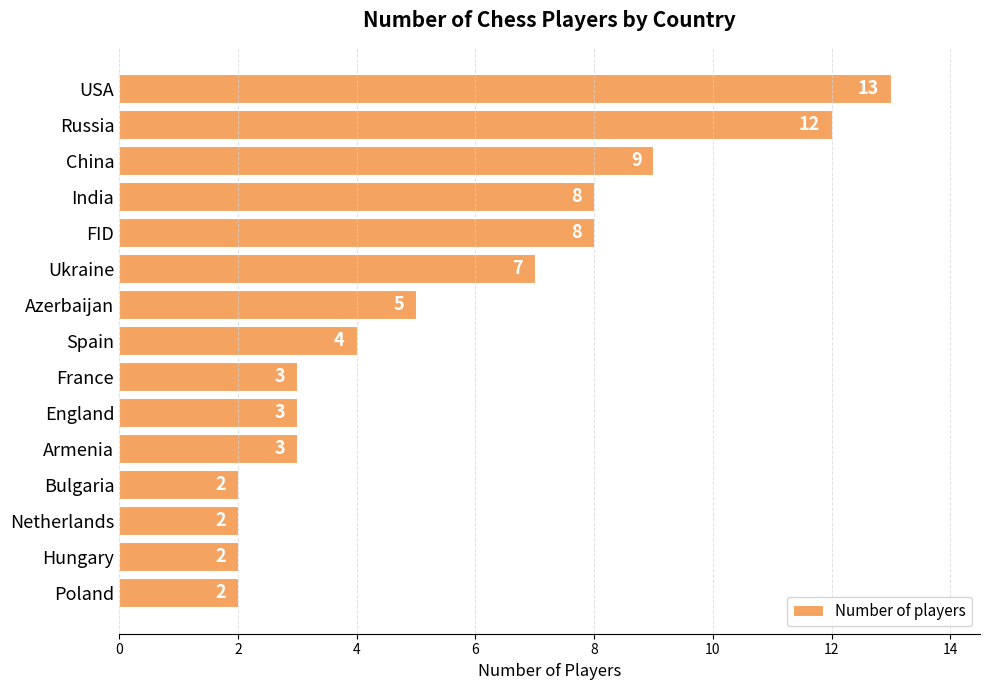

What is the ratio of the value at Netherlands to the value at Bulgaria?

1.0